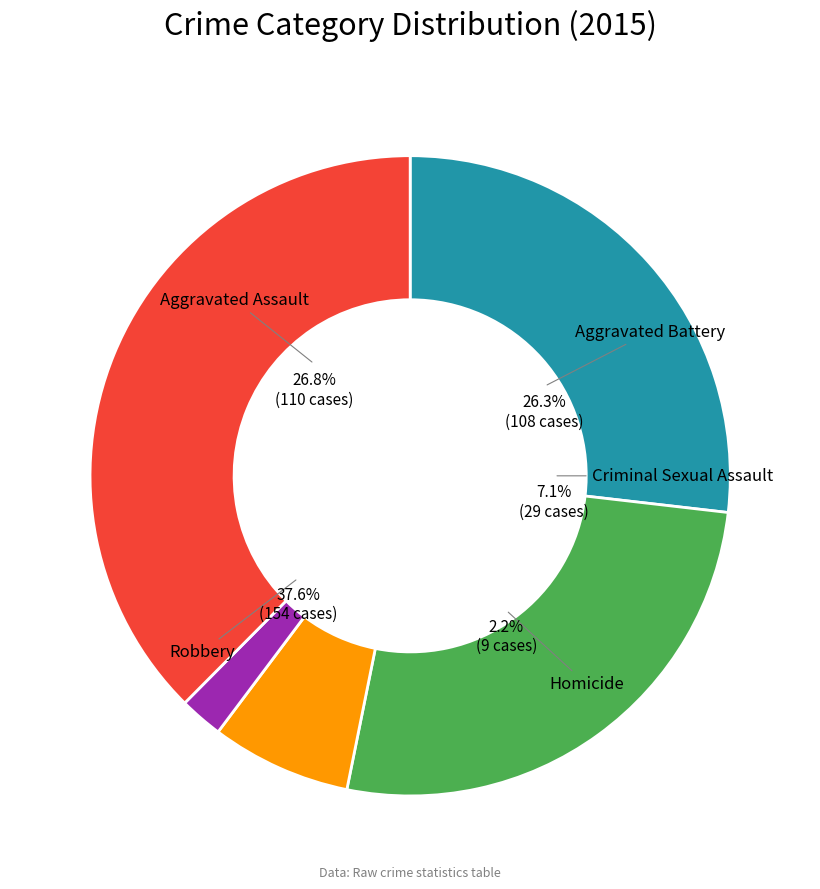

Count the number of slices in the pie.

5